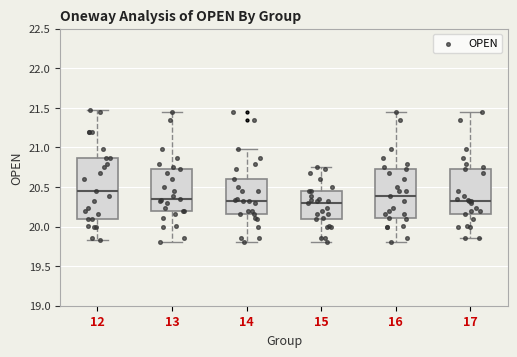

Reading left to right, read every box against the y-axis: the position of its median line, the range the box covers, and the ends of its whiskers. The values are not printed on the chart, so give them approximately, as read against the axis.

12: median 20.45, box 20.10 to 20.85, whiskers 19.85 to 21.45
13: median 20.35, box 20.20 to 20.75, whiskers 19.80 to 21.45
14: median 20.30, box 20.15 to 20.60, whiskers 19.80 to 21.00
15: median 20.30, box 20.10 to 20.45, whiskers 19.80 to 20.75
16: median 20.40, box 20.10 to 20.75, whiskers 19.80 to 21.45
17: median 20.30, box 20.15 to 20.75, whiskers 19.85 to 21.45